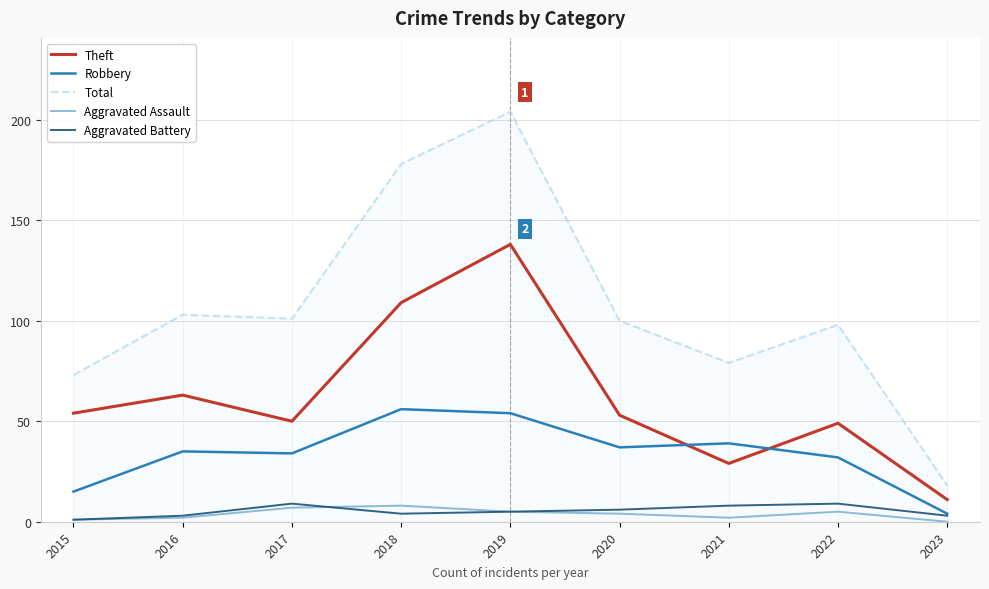

Is this an area chart (filled region under the line)?

No